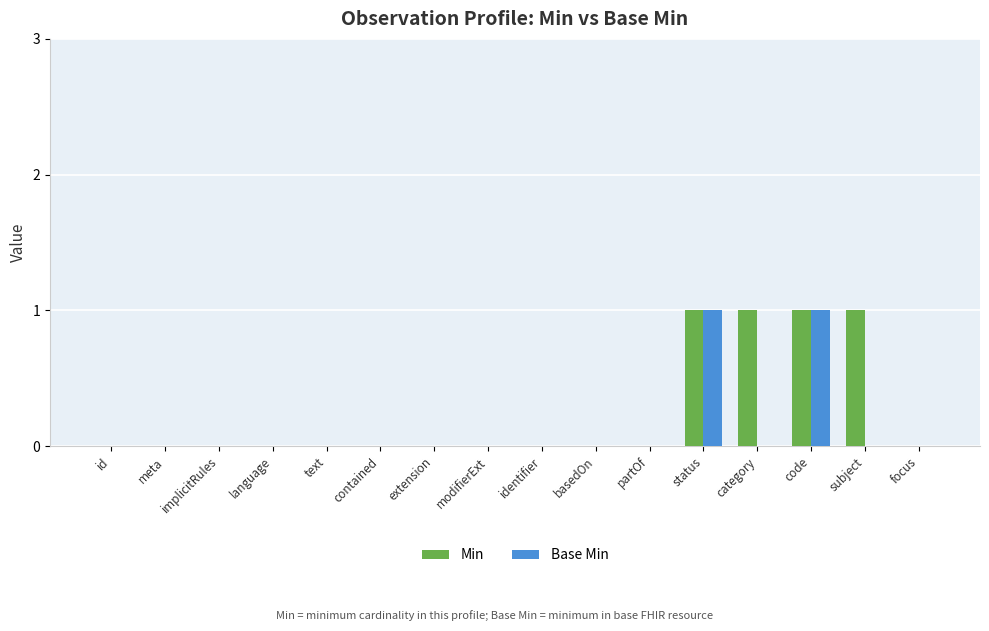

Reading left to right, list all the values displayed in this chart.

Min: 0	0	0	0	0	0	0	0	0	0	0	1	1	1	1	0
Base Min: 0	0	0	0	0	0	0	0	0	0	0	1	0	1	0	0